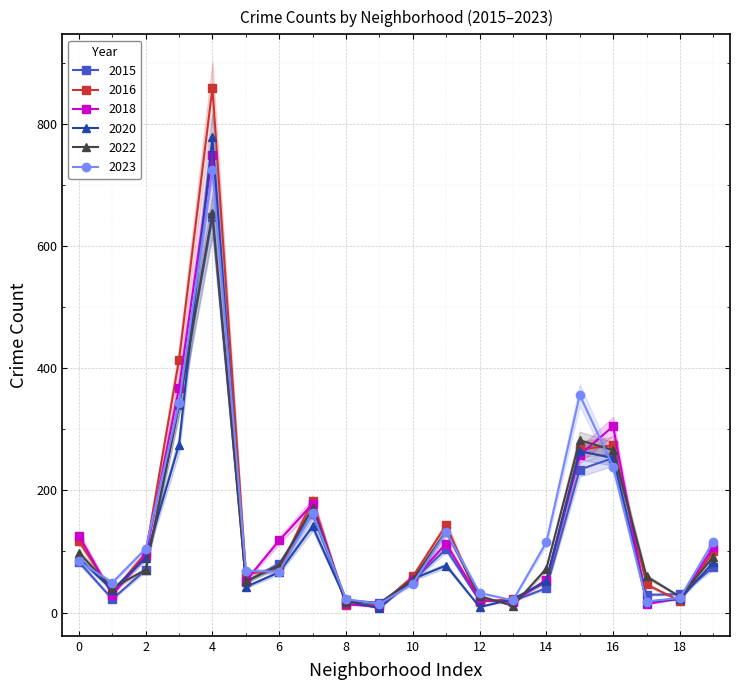

How many interior local valleys does the 2022 series have?

5